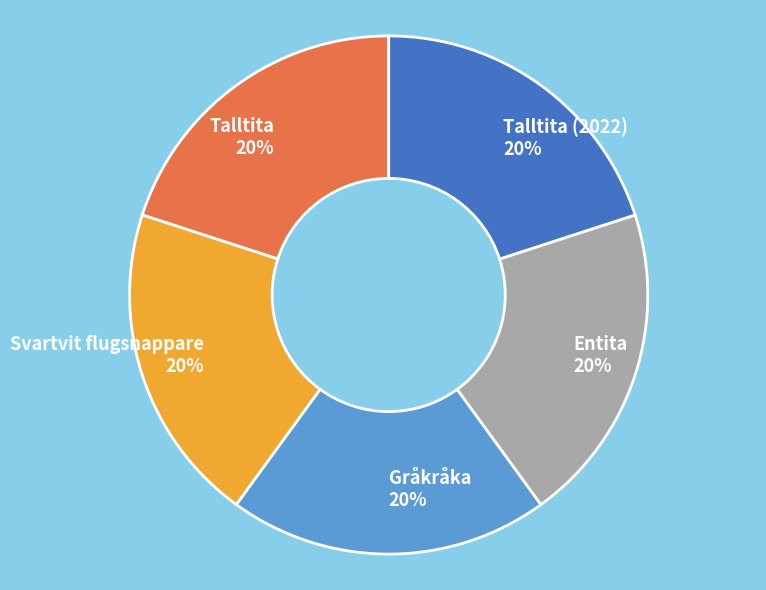

Is it true that Talltita is 20% of the pie?

True